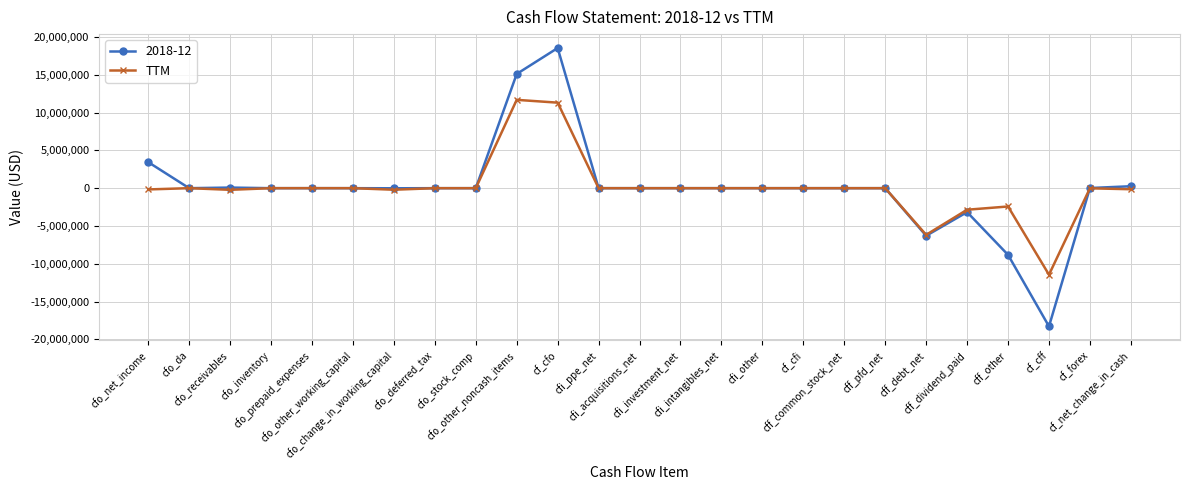

True or false: TTM has more than 1 interior local peaks.

True